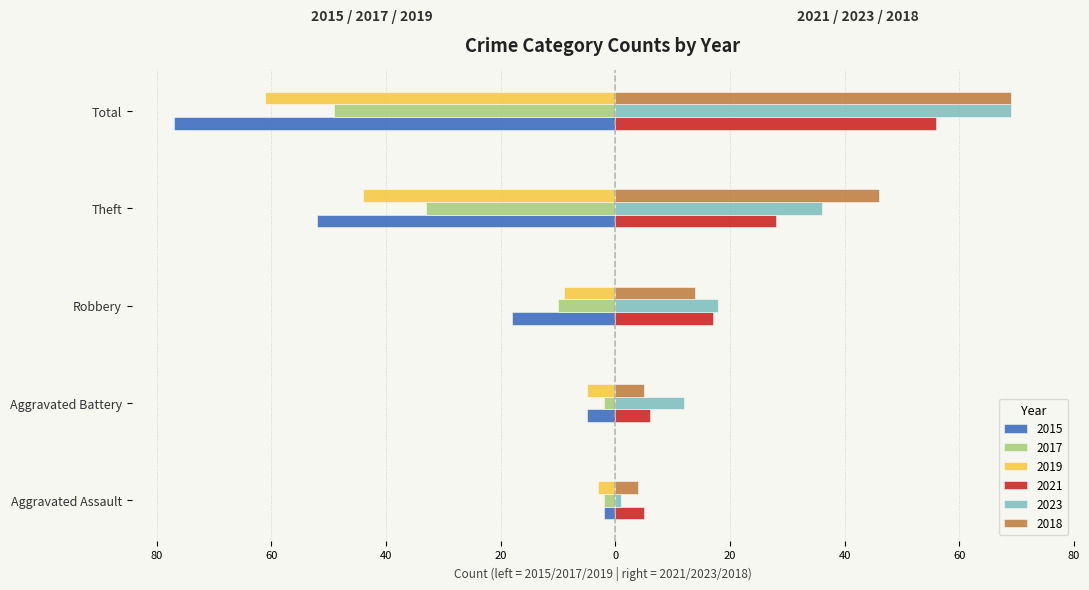

What are all the series names shown in the legend?

2015, 2017, 2019, 2021, 2023, 2018